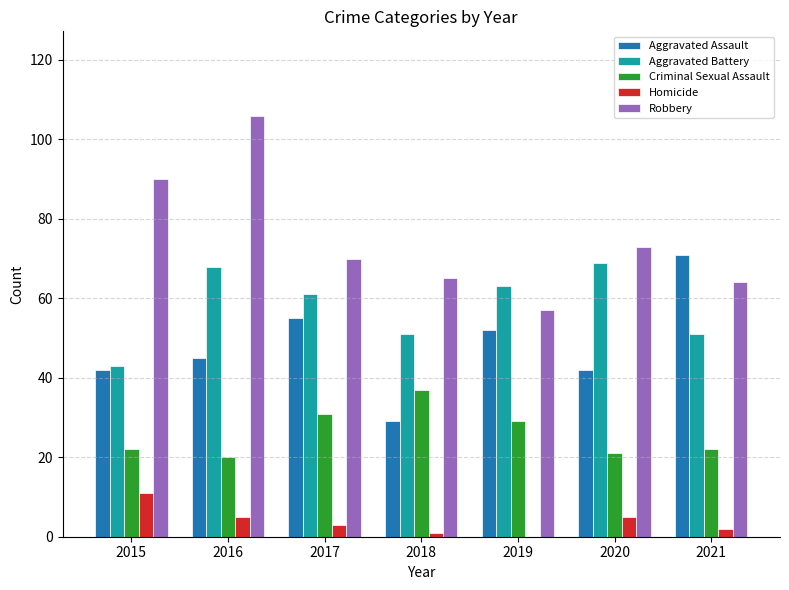

At which category is the sum across all series the highest?

2016